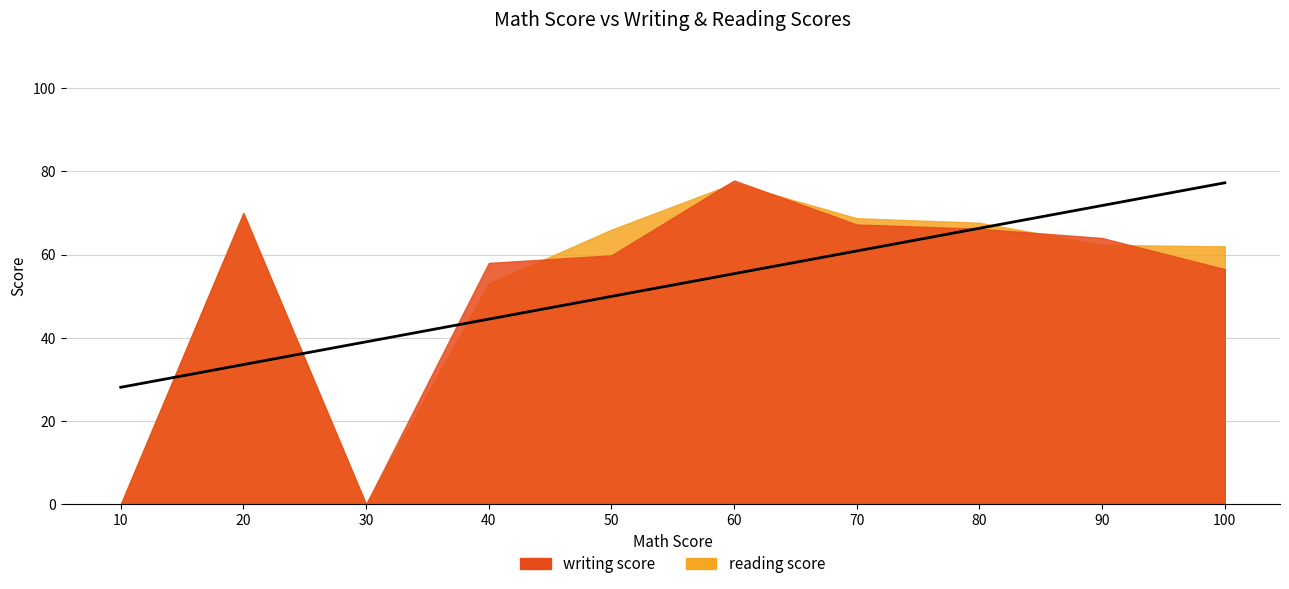

Which series changed the most between 1 and 20?

writing score